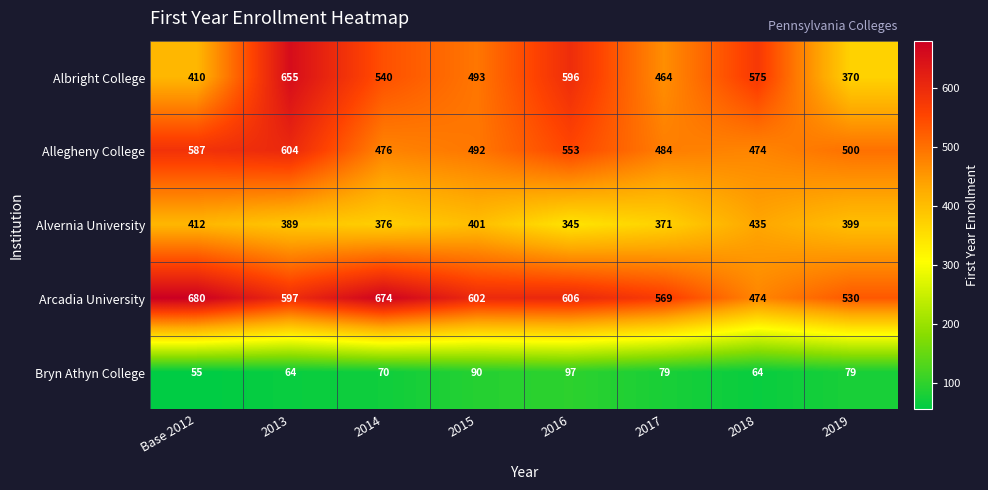

What is the lowest value of the Allegheny College series?

474